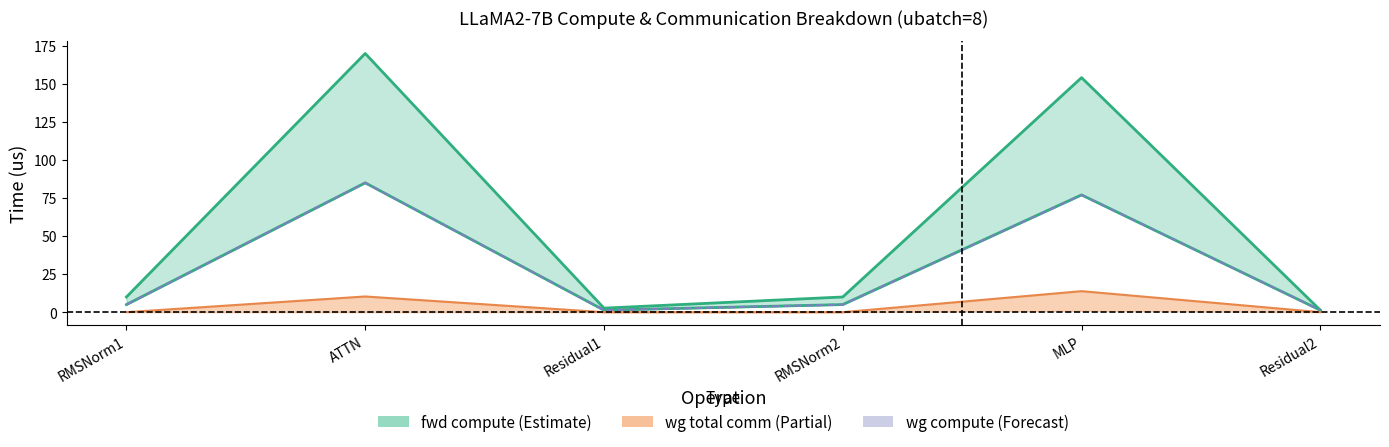

Rank the series at RMSNorm1 from highest to lowest value.

fwd compute upper, ig compute lower, wg compute line, wg total comm line